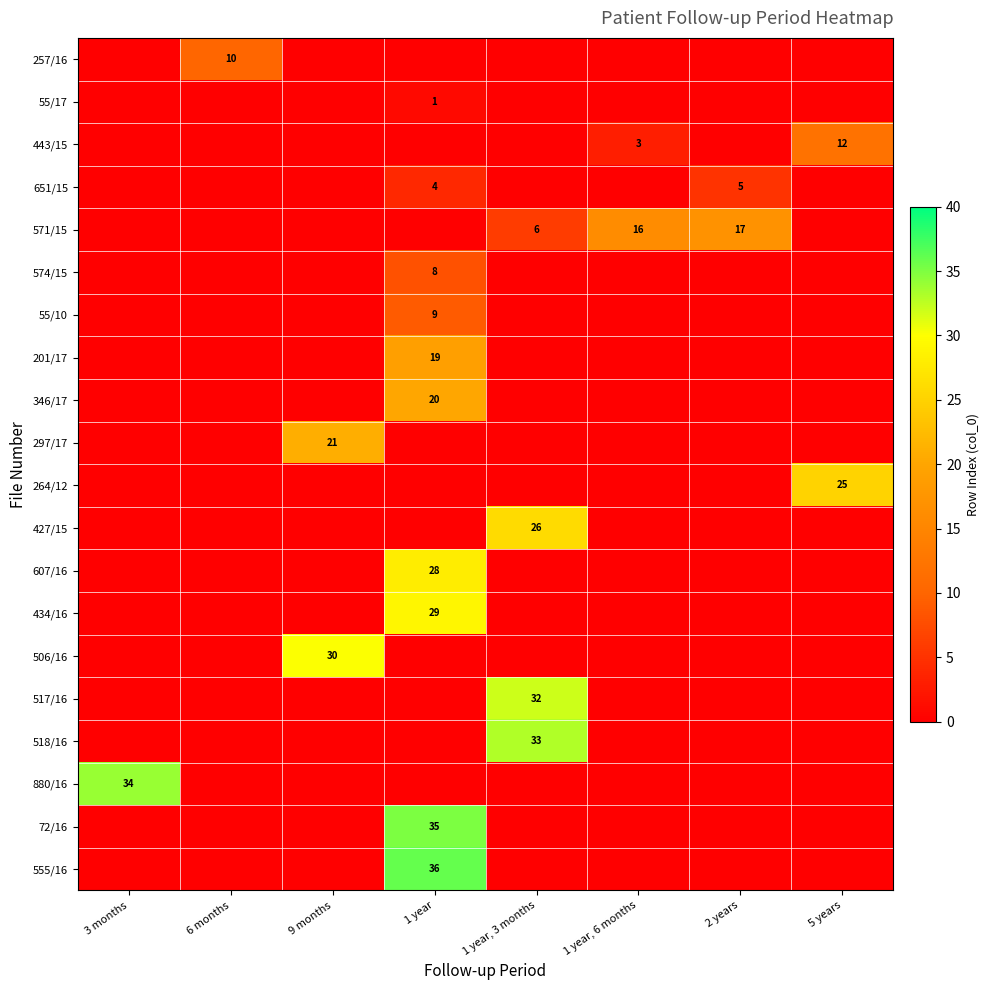

What is the total value across all series at 3 months?

34